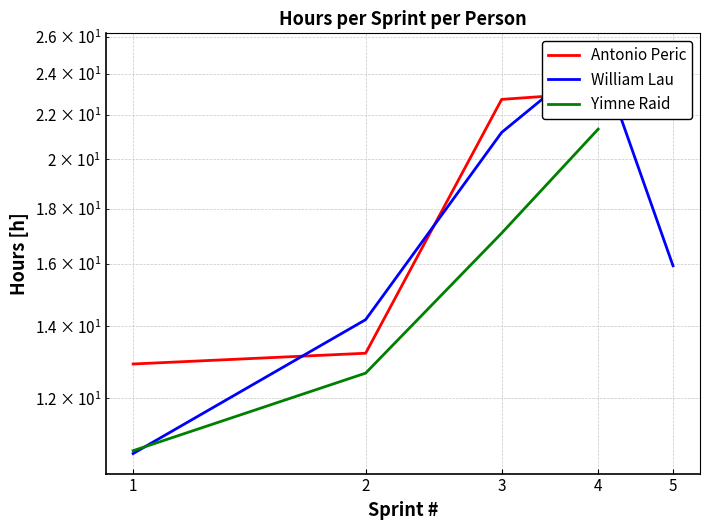

Is the value of Yimne Raid at 2 greater than the value of William Lau at 1?

Yes